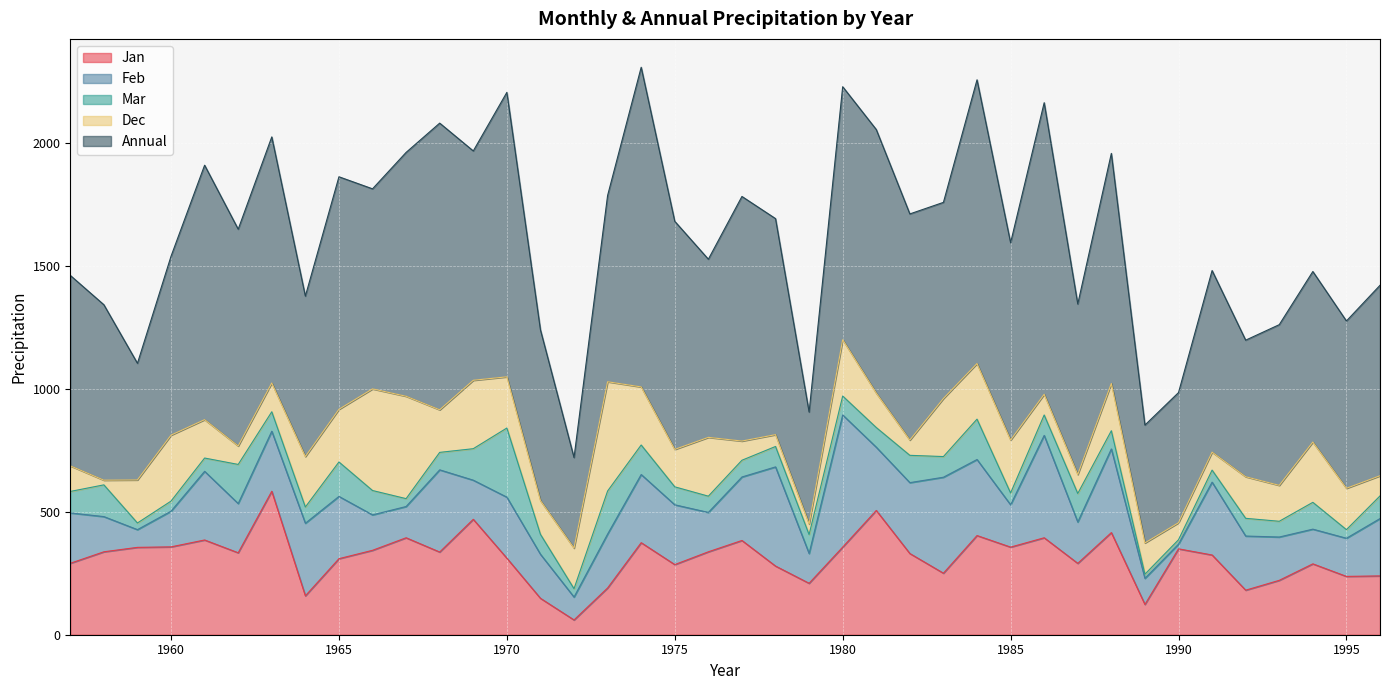

Rank the series by their maximum value, from highest to lowest.

Annual, Jan, Feb, Dec, Mar